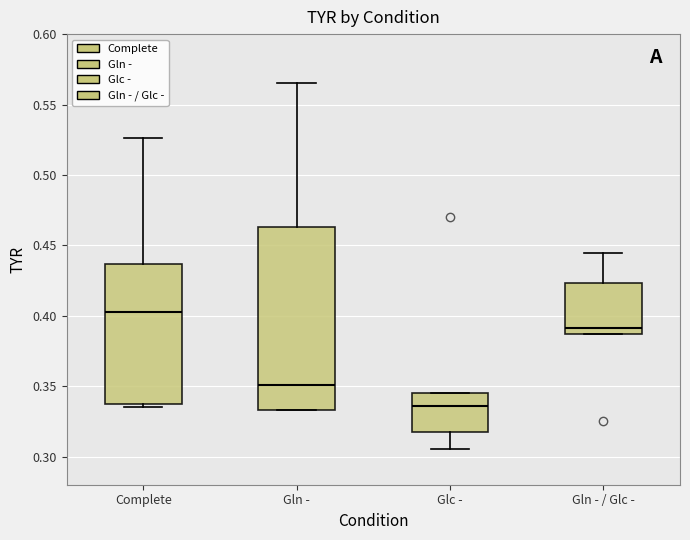

Reading left to right, transcribe this box plot: for each box, give where its median line is, the range the box spans, and where its two whiskers end, as read against the y-axis. The values are not printed on the chart, so give them approximately, as read against the axis.

Complete: median 0.405, box 0.335 to 0.435, whiskers 0.335 (just below the box's lower edge) to 0.525
Gln -: median 0.350, box 0.335 to 0.465, whiskers 0.335 to 0.565
Glc -: median 0.335, box 0.315 to 0.345, whiskers 0.305 to 0.345
Gln - / Glc -: median 0.390, box 0.385 to 0.425, whiskers 0.385 to 0.445